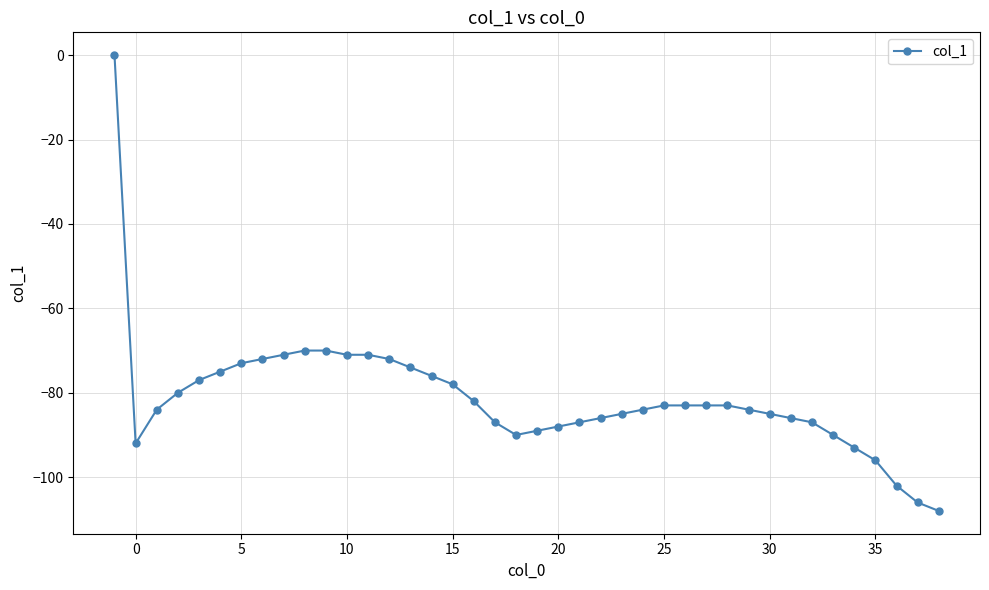

What is the sum of all values?

-3253